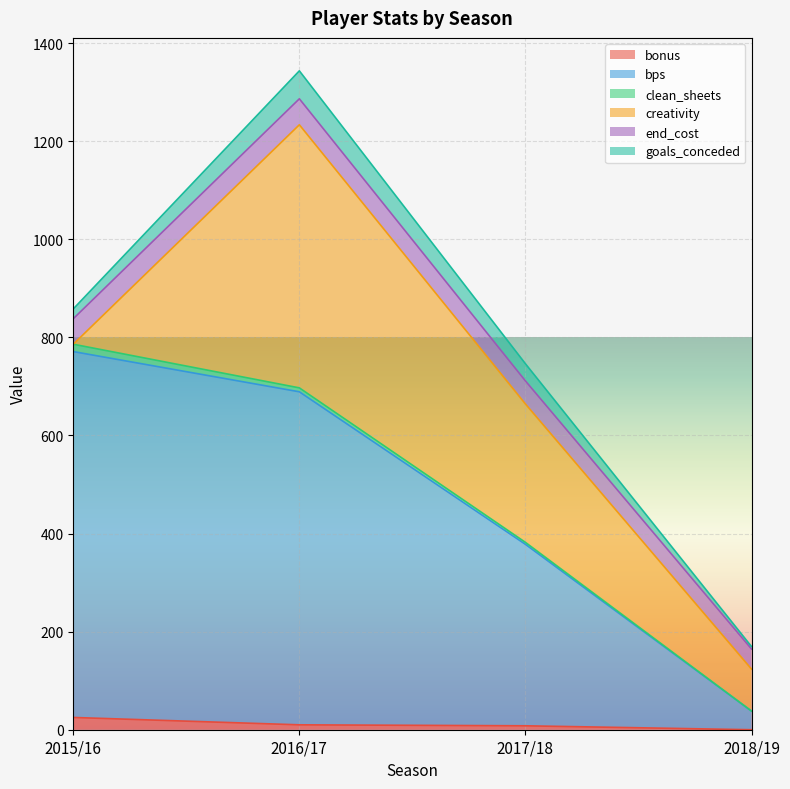

True or false: end_cost has more than 2 interior local peaks.

False